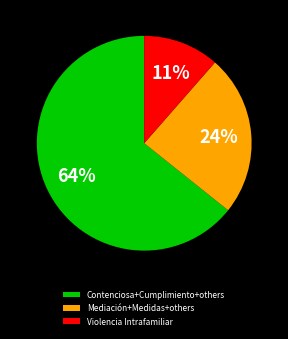

What is the majority slice?

Contenciosa+Cumplimiento+others